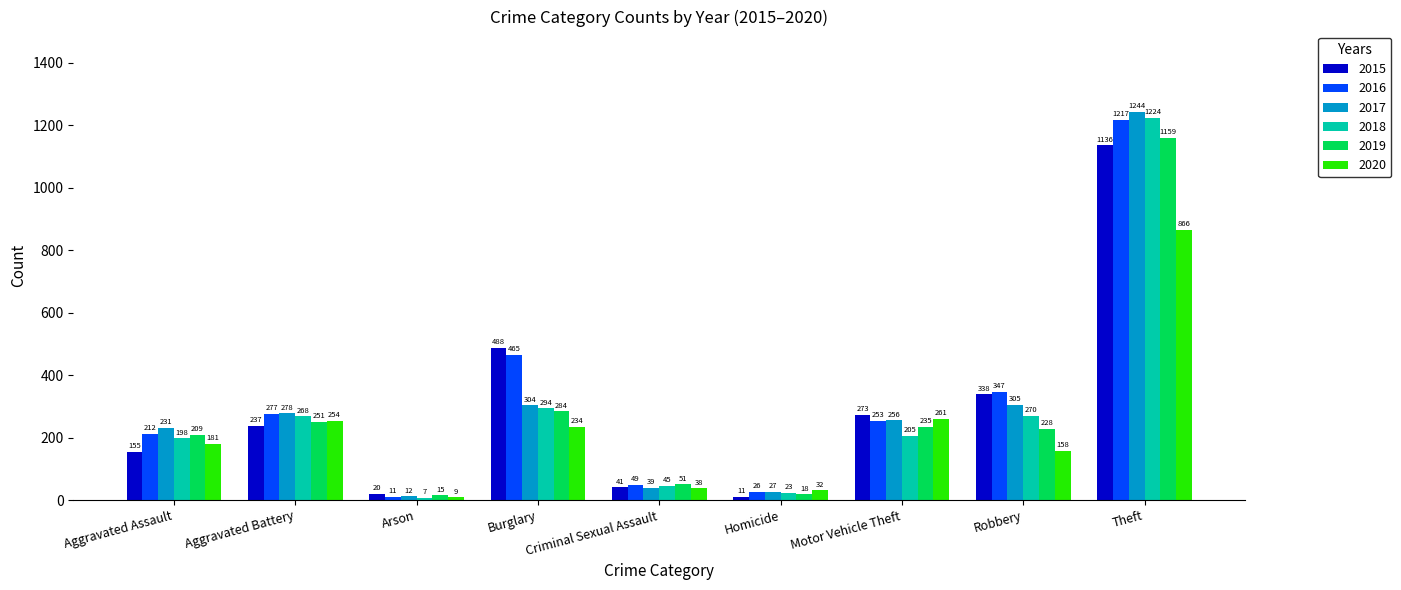

Which series has the largest range (max minus min)?

2017